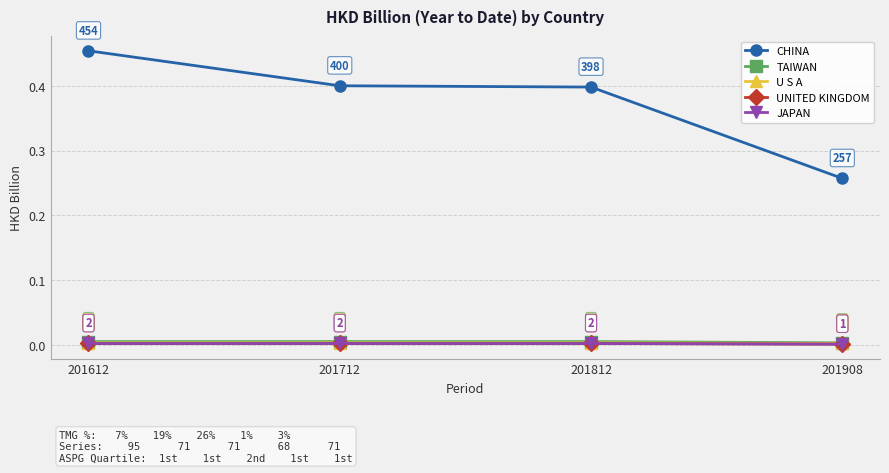

True or false: U S A and TAIWAN intersect in this chart.

False